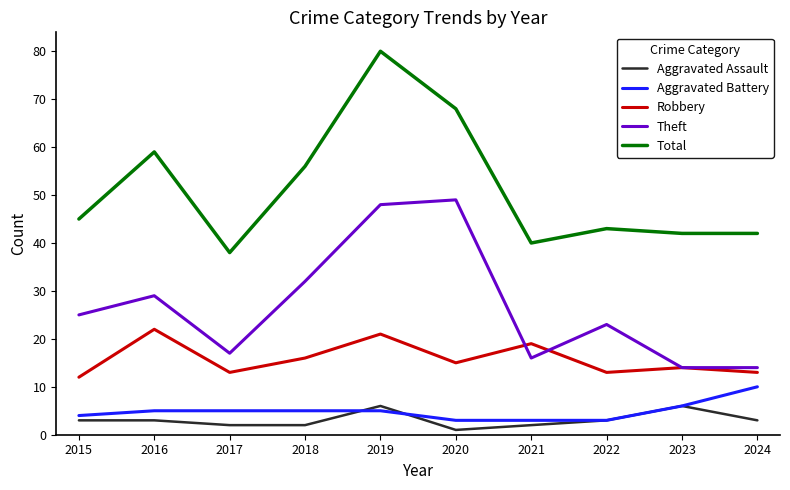

Rank the series by their maximum value, from highest to lowest.

Total, Theft, Robbery, Aggravated Battery, Aggravated Assault